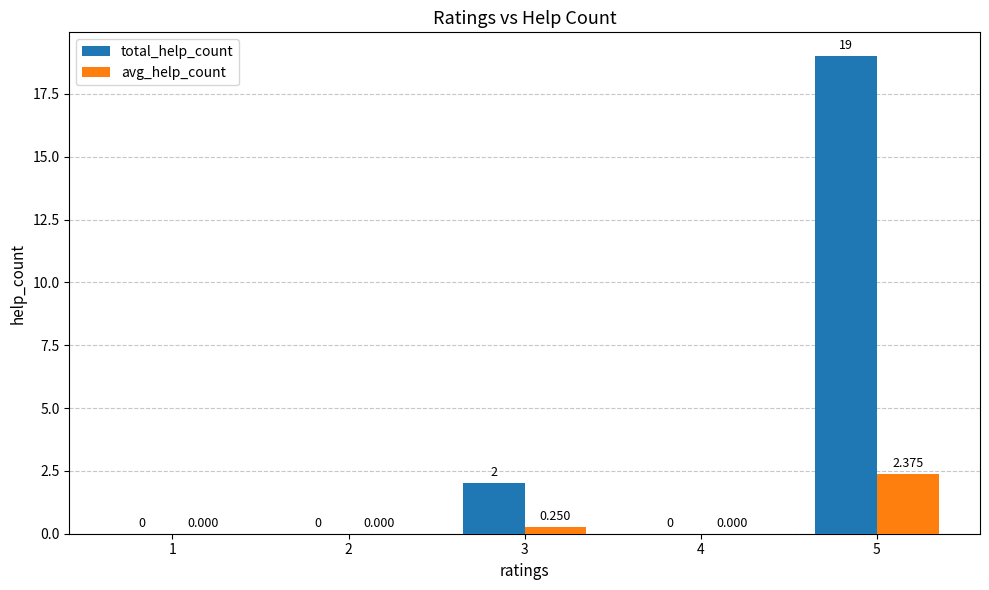

How many series are shown in this chart?

2